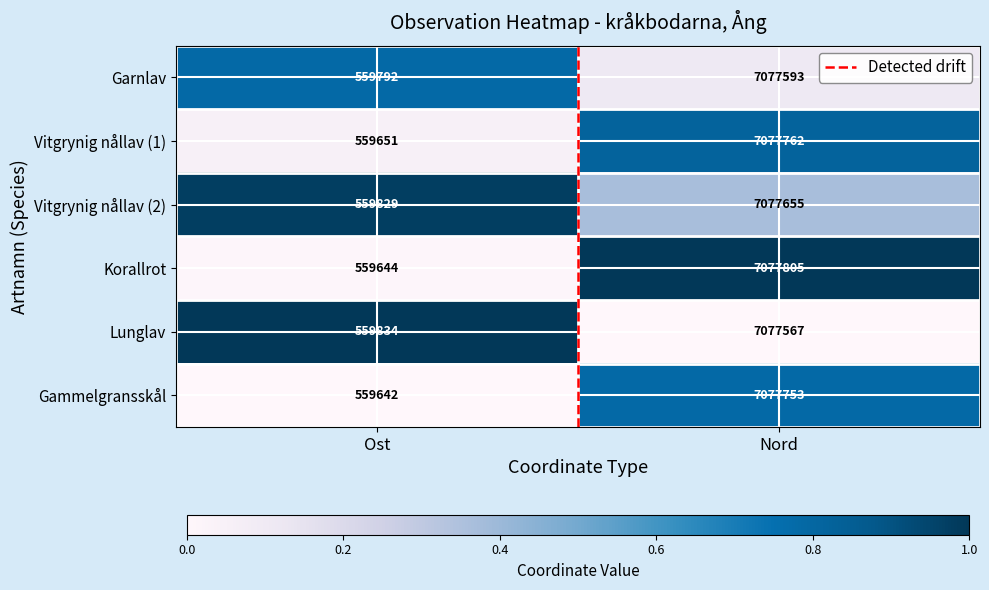

How many data points in Korallrot are less than 7077805?

1